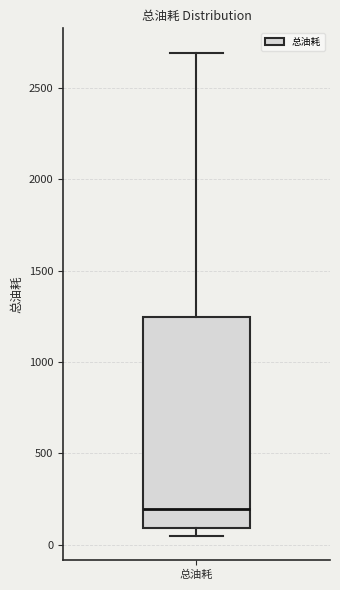

Transcribe this box plot: give where the median line is, the range the box spans, and where the two whiskers end, as read against the y-axis. The values are not printed on the chart, so give them approximately, as read against the axis.

median 200, box 100 to 1250, whiskers 50 to 2700